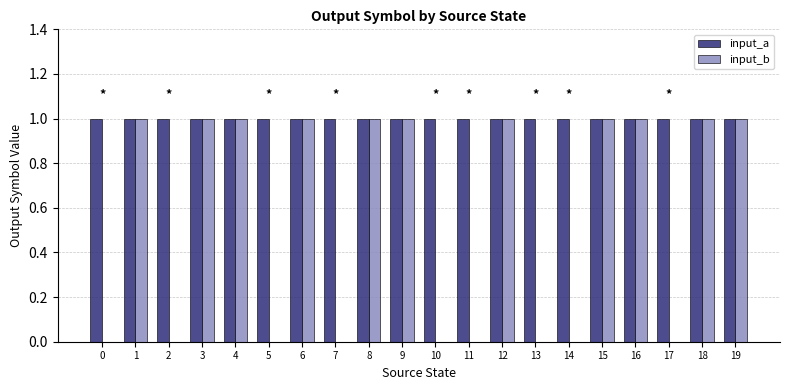

Which series has the largest total across all categories?

input_a